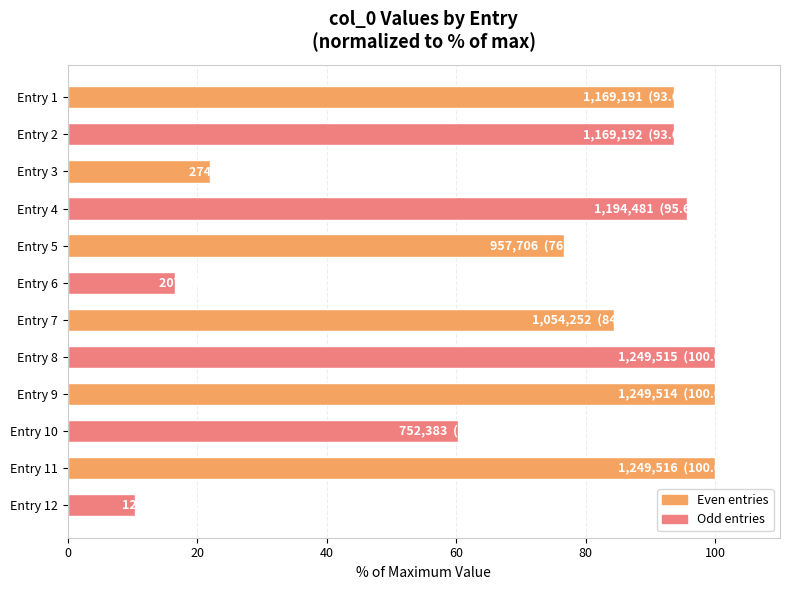

What is the sum of all values?

853.0